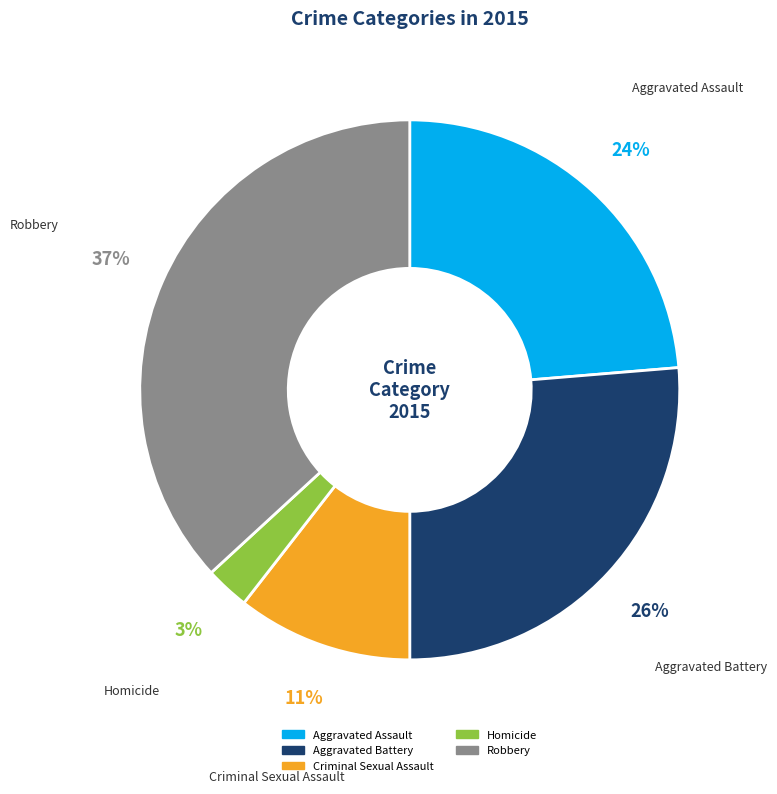

Does Robbery account for over 50% of the chart?

No